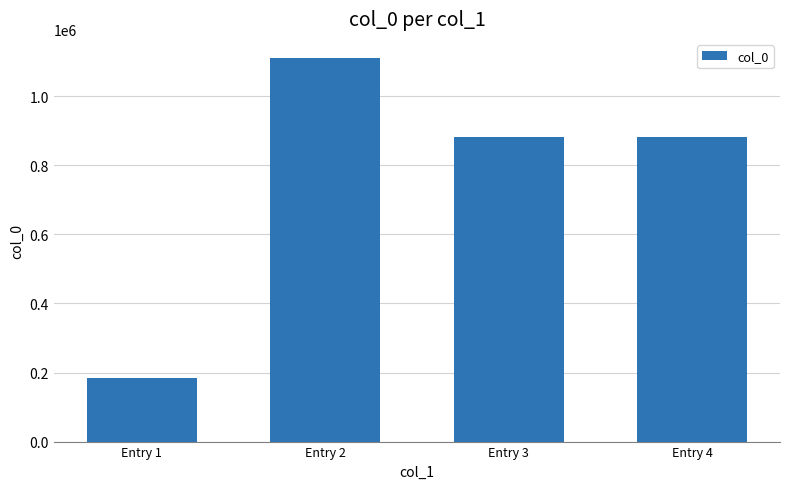

Does the chart contain any negative values?

No